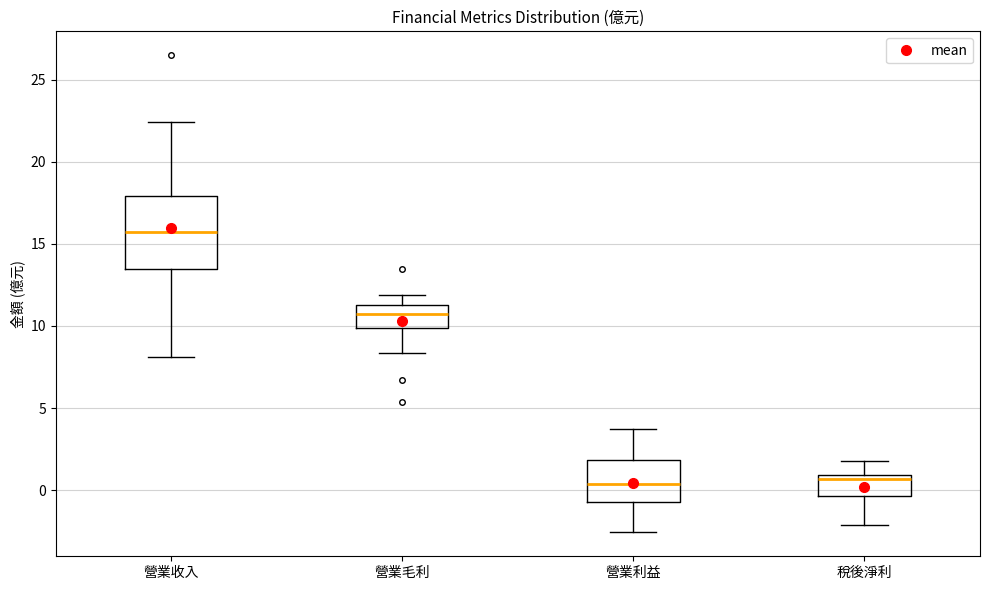

Comparing the boxes themselves (not the whiskers), which one is the tallest?

營業收入